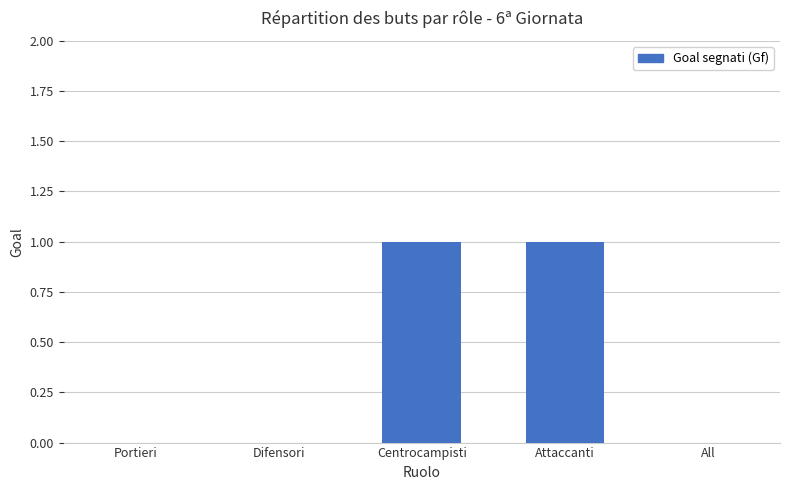

True or false: the data shows -1 at Portieri.

False